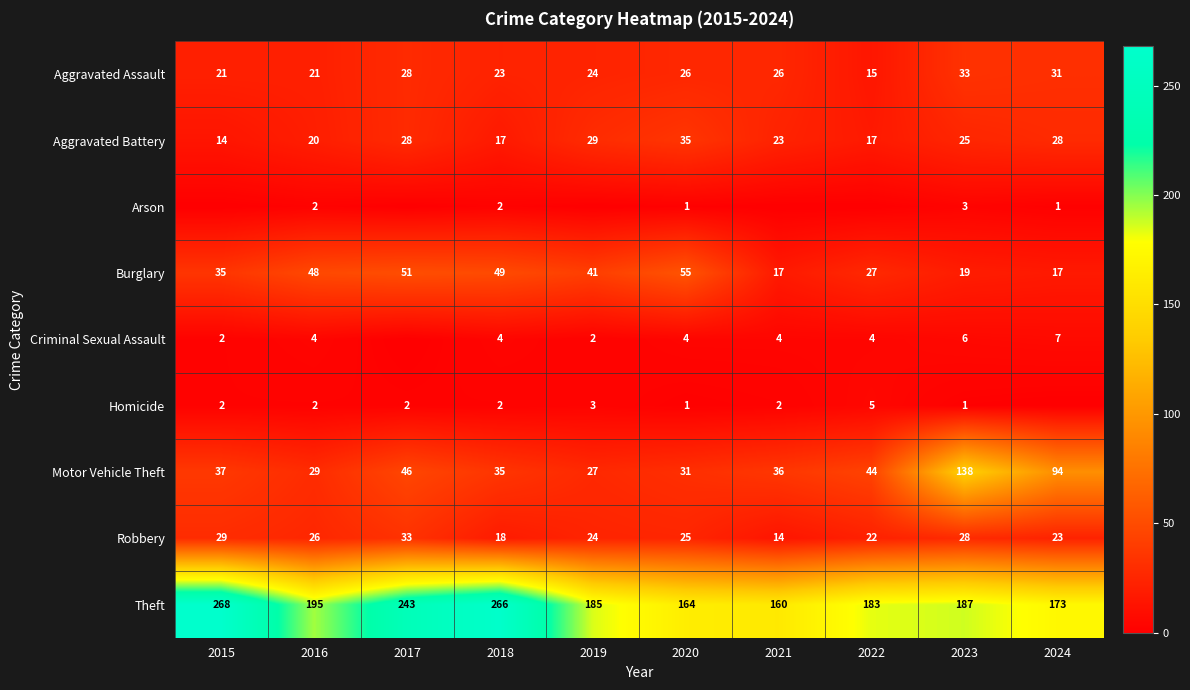

Which has a higher value, 2020 or 2022?

2020